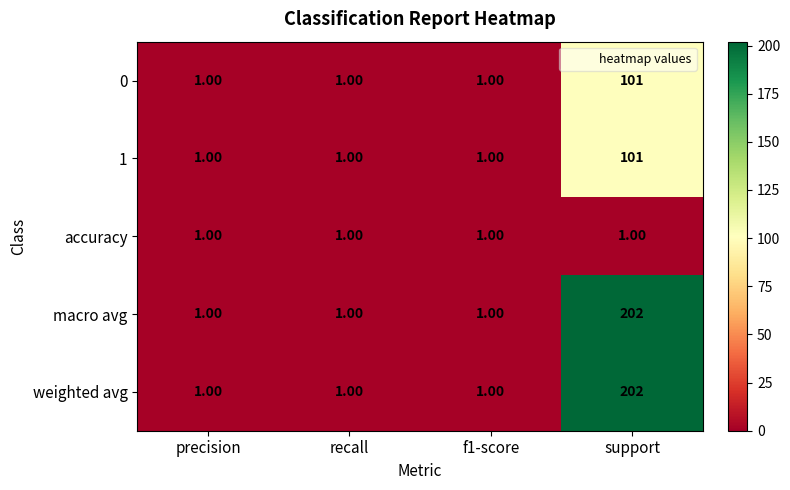

At which category is the sum across all series the highest?

support